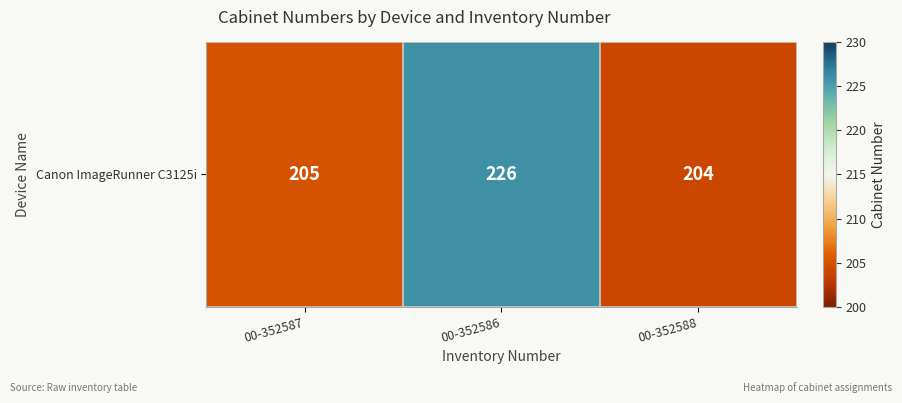

What is the minimum value shown in the chart?

204